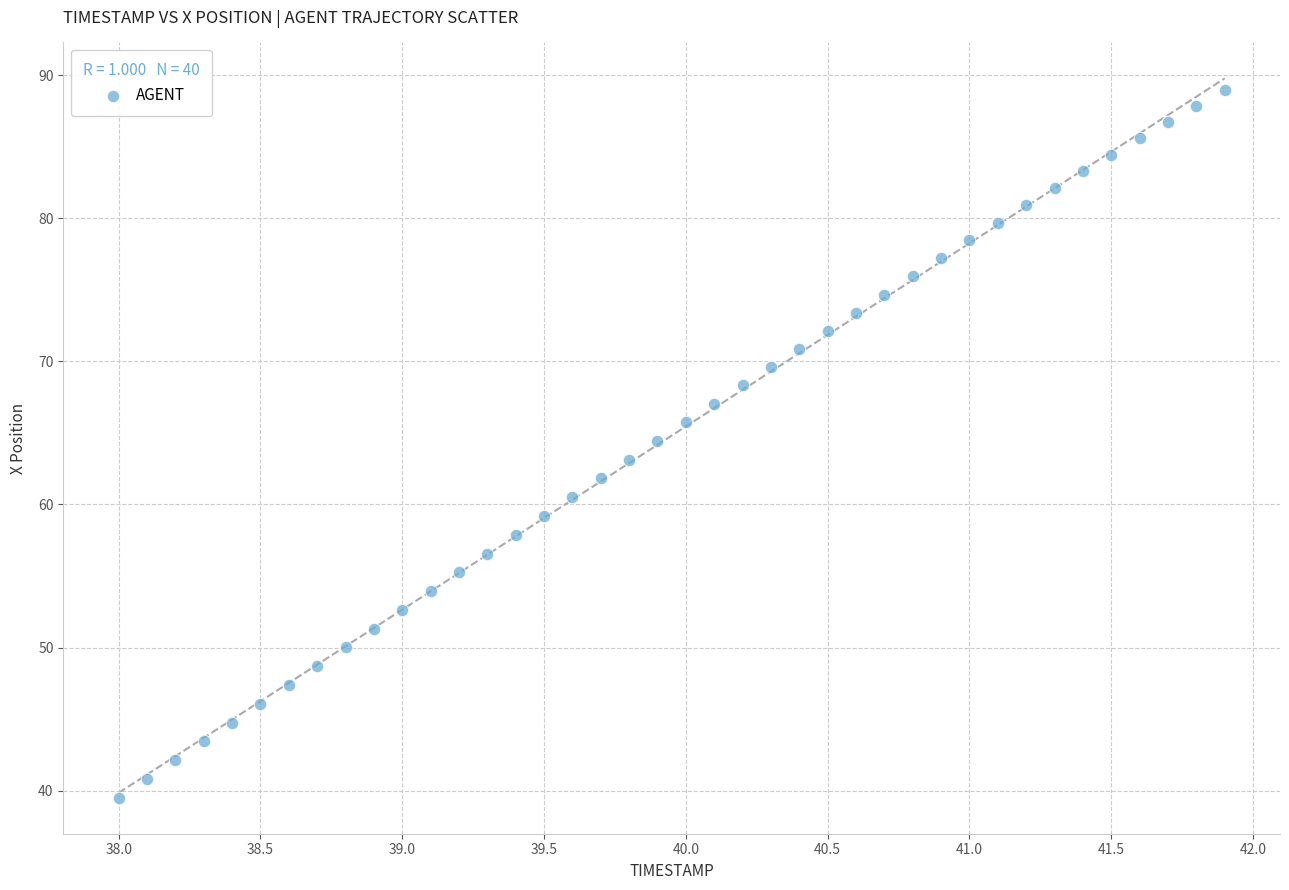

What is the range of X values (max minus min)?

3.9